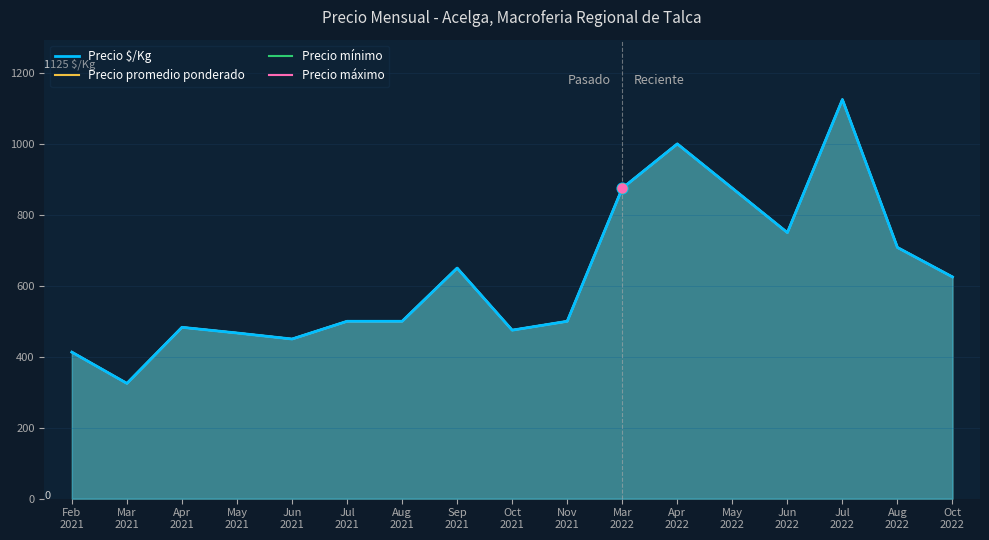

Which series reaches the maximum Y coordinate?

Precio $/Kg